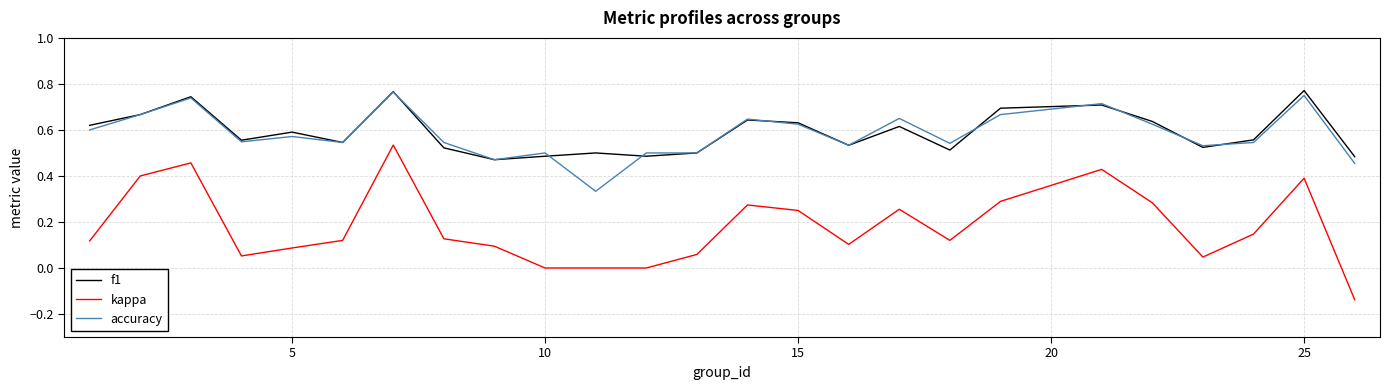

True or false: kappa and accuracy cross at least once.

False